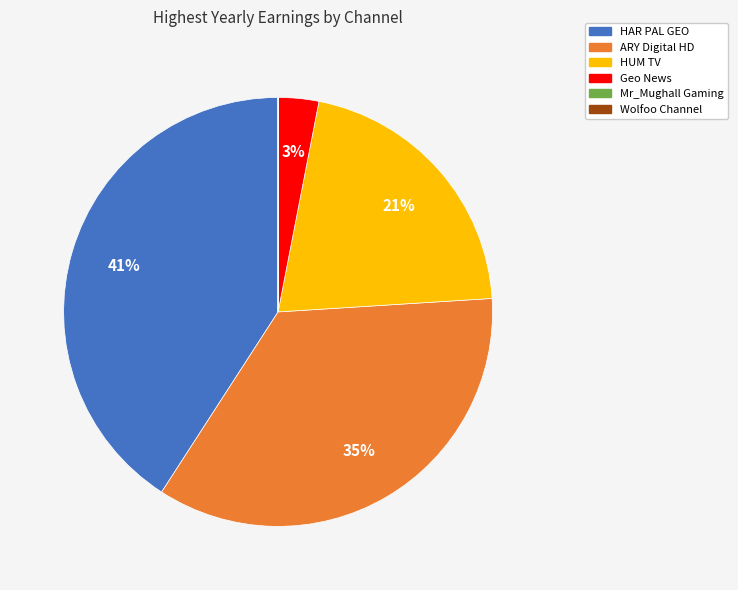

What is the largest slice in the pie chart?

HAR PAL GEO